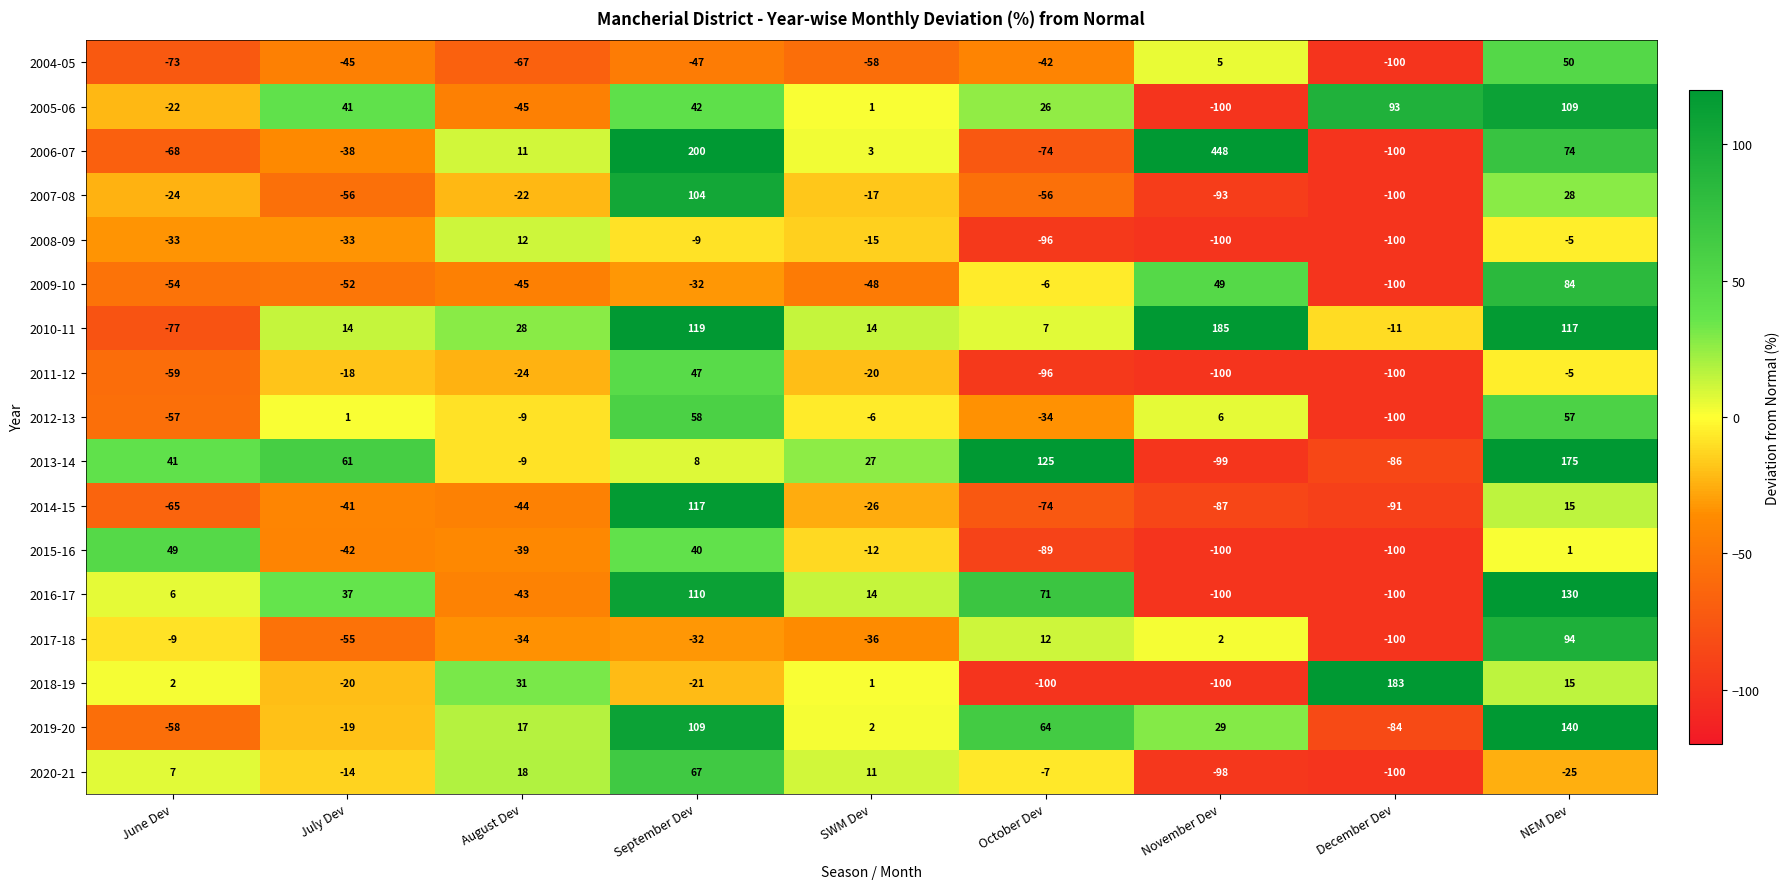

At which label is 2019-20 closest to 28?

November Dev